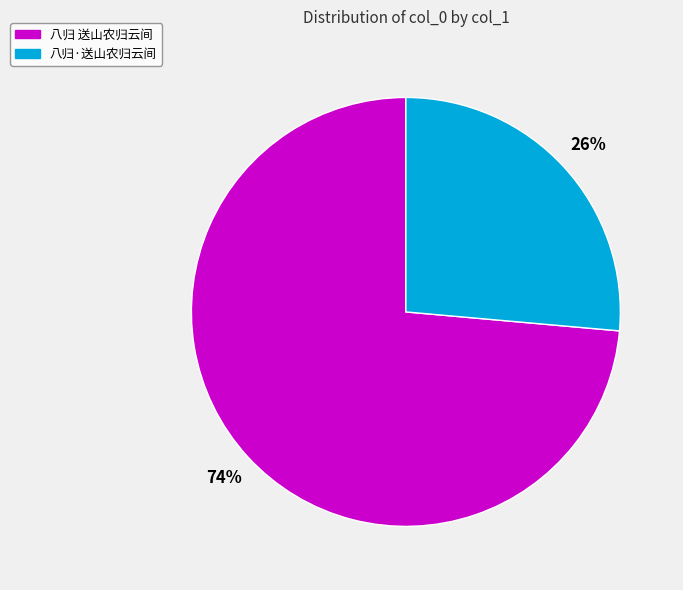

Is it true that 八归·送山农归云间 is 38% of the pie?

False